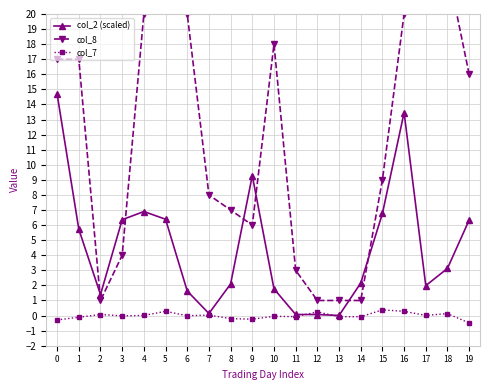

At which category does col_8 reach its first local peak?

5